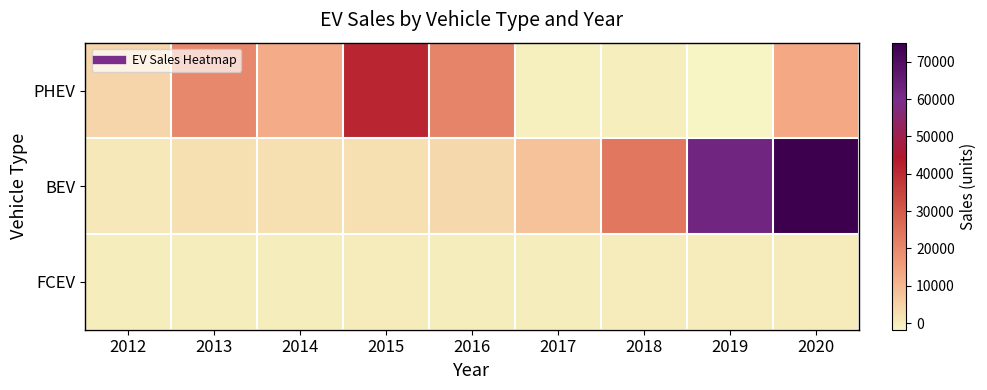

Which has a higher value, 2017 or 2013?

2013